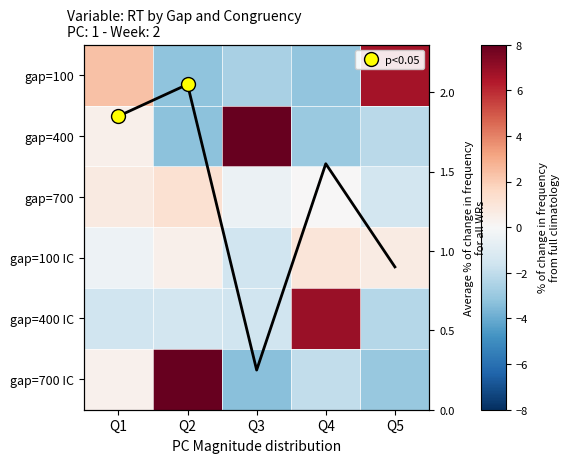

What is the approximate value of gap=100 IC at Q4?

1.0